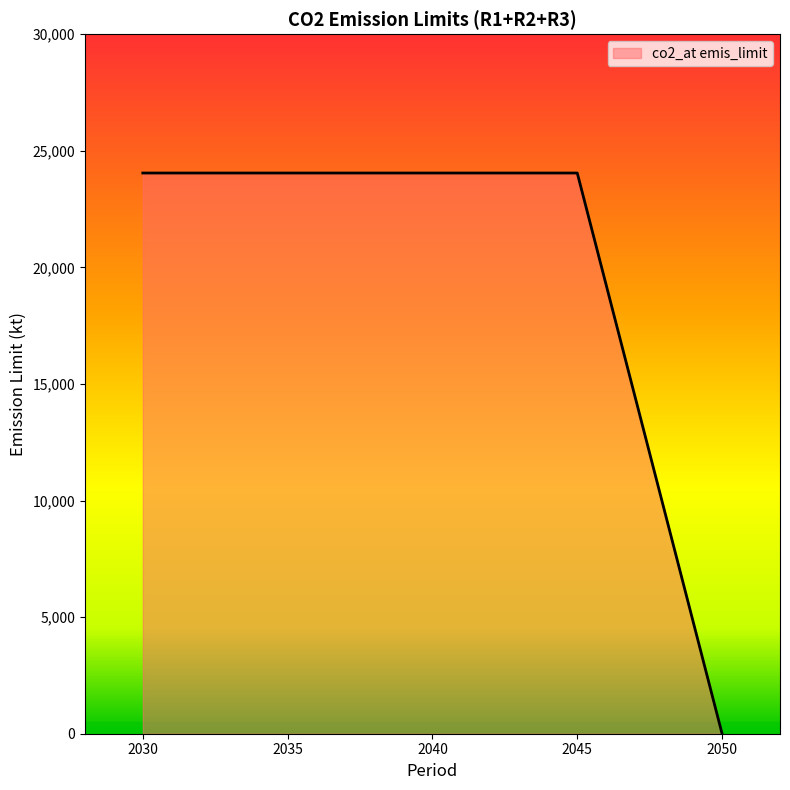

How many lines are shown in the chart?

1